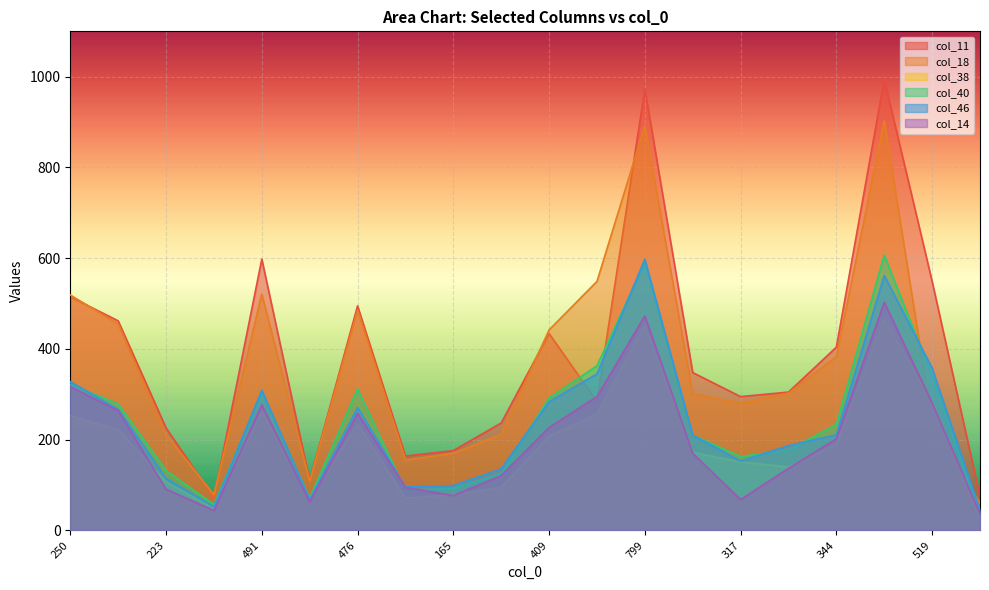

Which series has the widest spread of values?

col_11